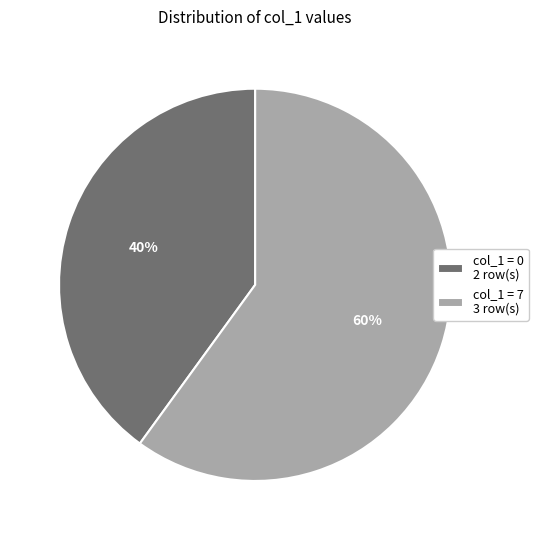

Is there any slice that represents more than half of the pie?

Yes